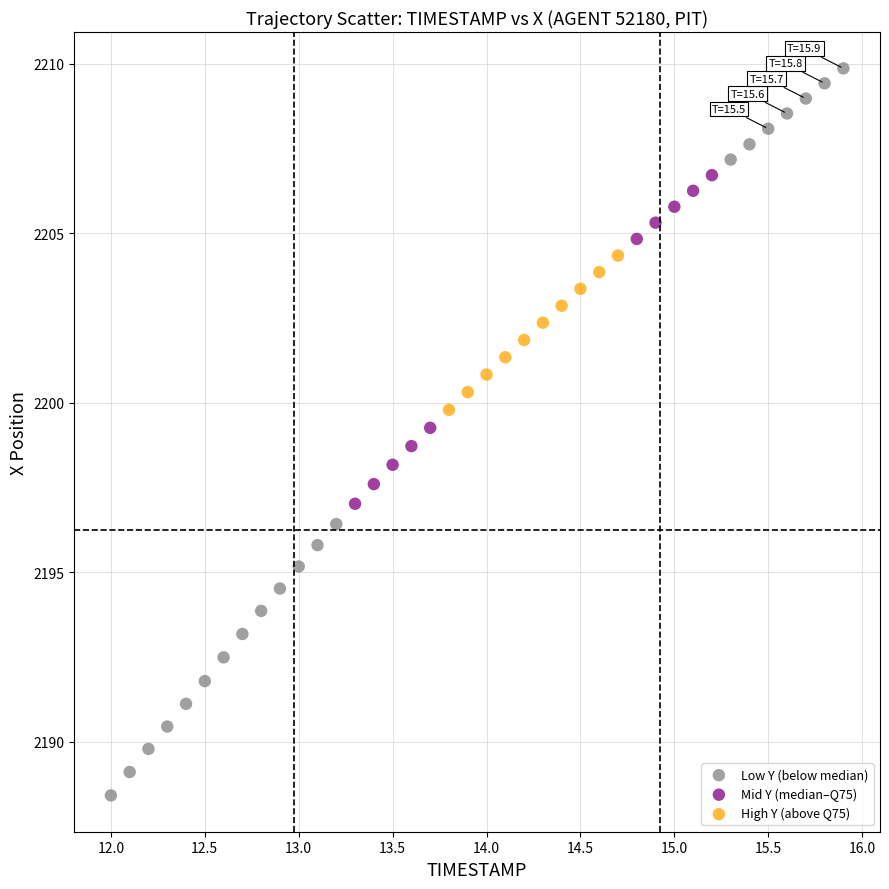

What are all the series names shown in the legend?

Low Y (below median), Mid Y (median–Q75), High Y (above Q75)